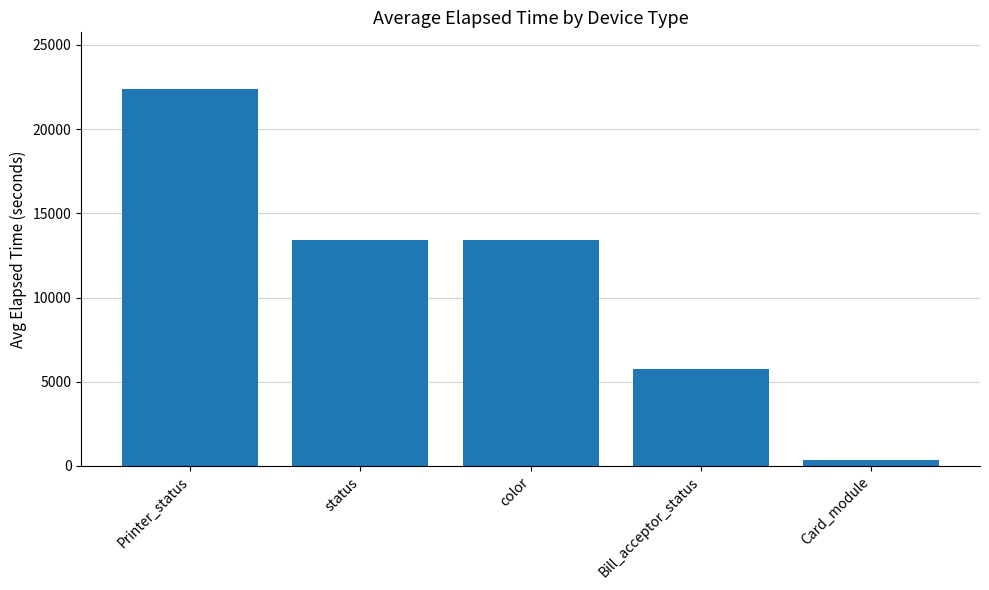

The chart shows a value of 22390.5 at Printer_status. True or false?

True